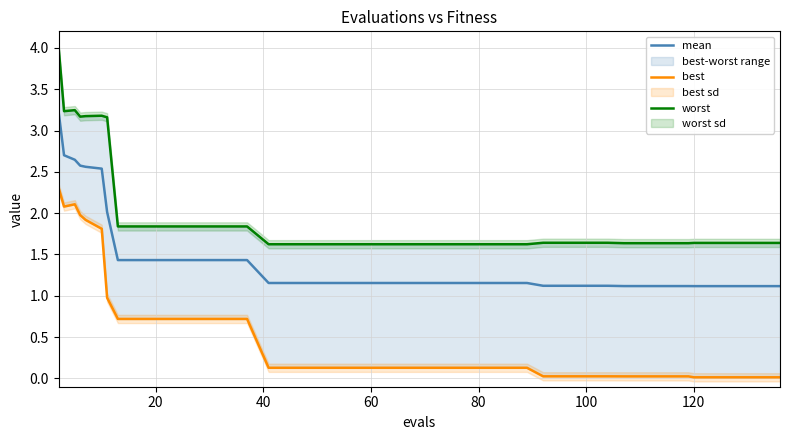

True or false: mean has a value of 0.7 at 100.

False